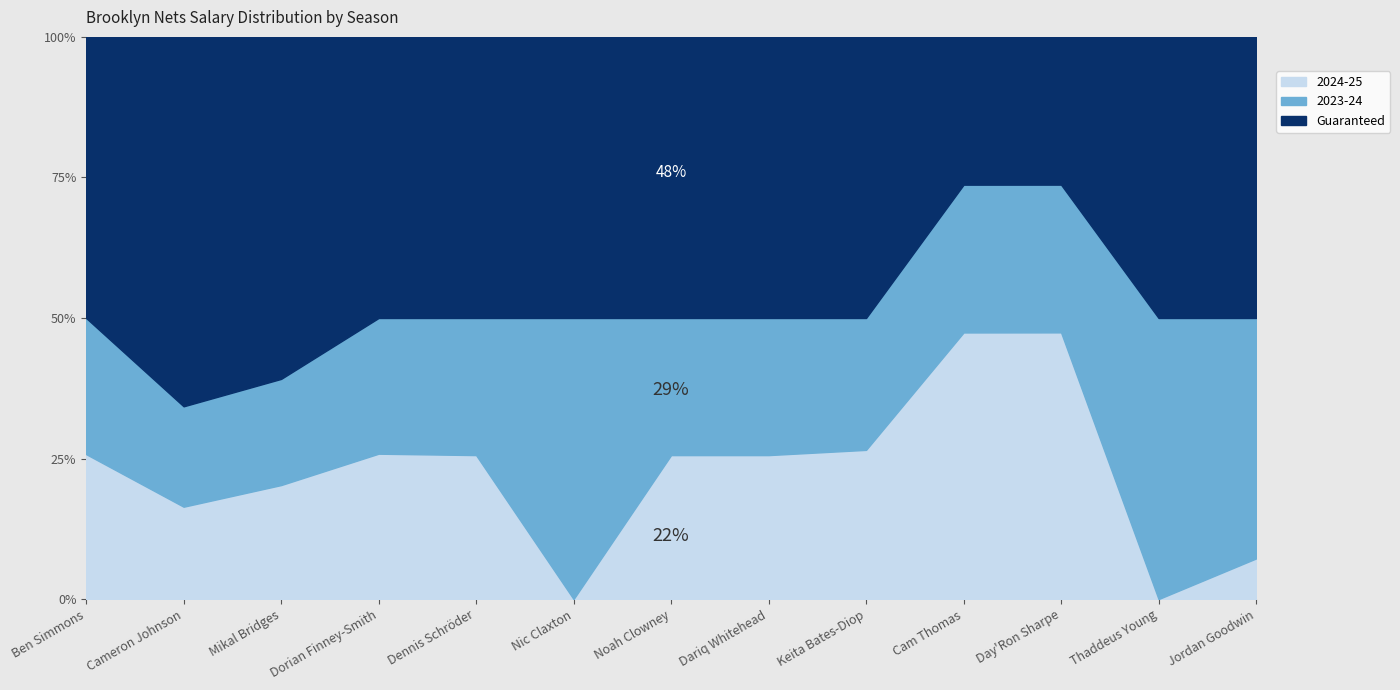

The Guaranteed series shows 4160374 at Dariq Whitehead. True or false?

False